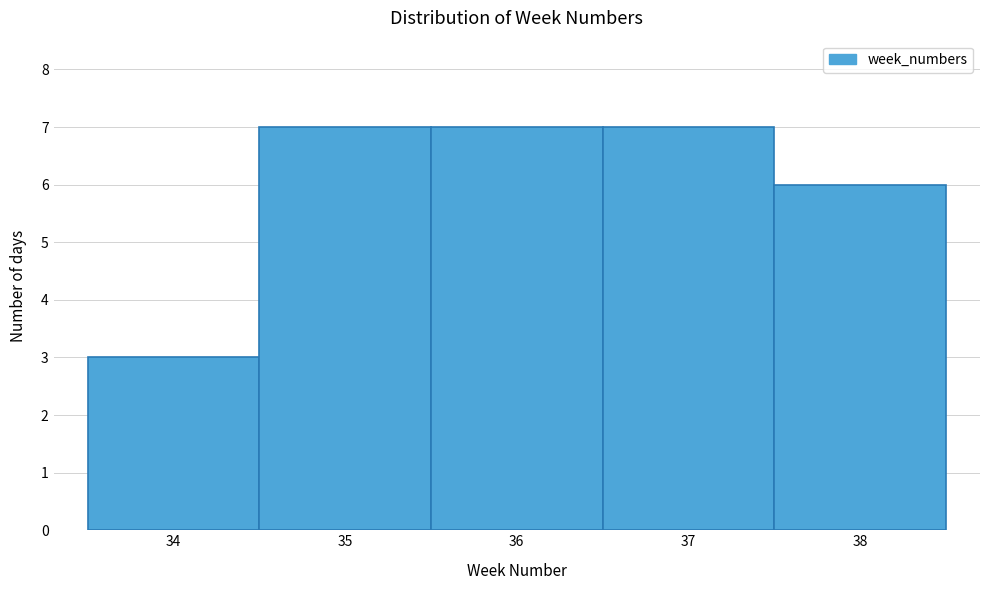

Reading left to right, transcribe this chart: for each bar, give the range it covers on the x-axis and its height. The values are not printed on the chart, so give them approximately, as read against the axis.

33.5 to 34.5: 3
34.5 to 35.5: 7
35.5 to 36.5: 7
36.5 to 37.5: 7
37.5 to 38.5: 6